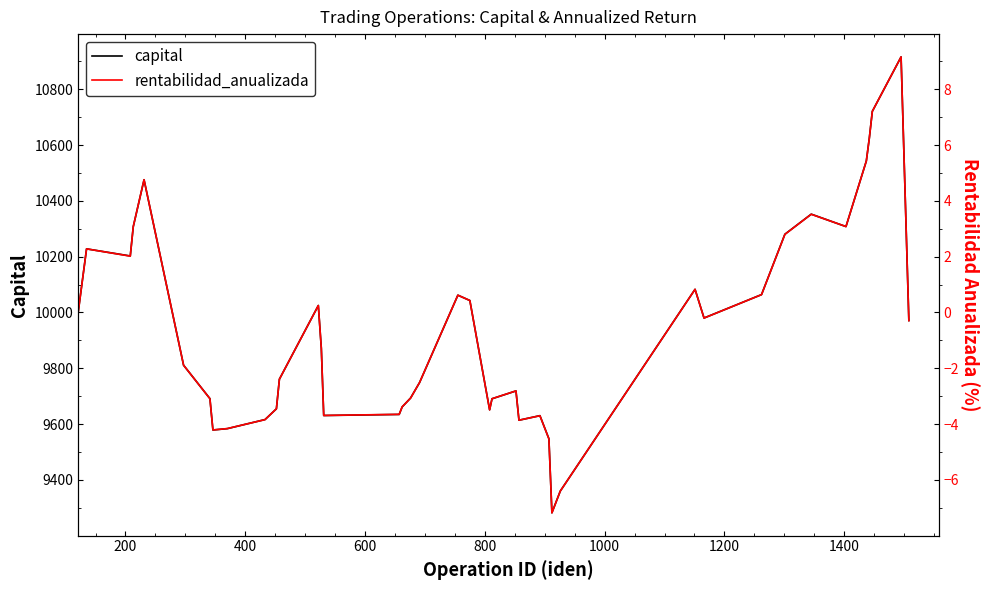

Which series has the largest total across all categories?

capital